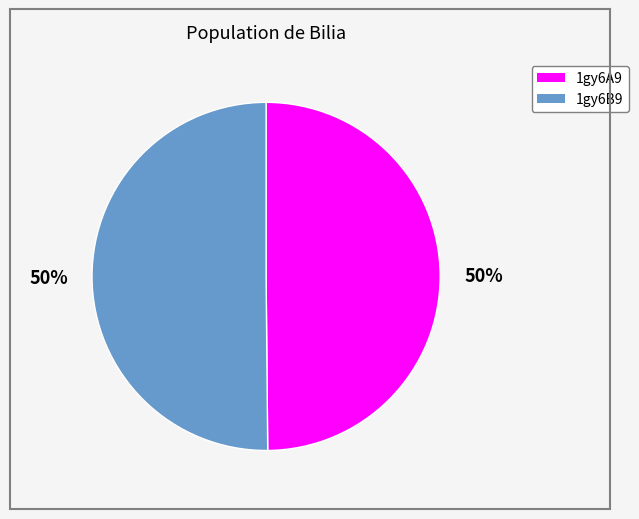

To the nearest percent, what is the combined percentage of 1gy6A9 and 1gy6B9?

100%